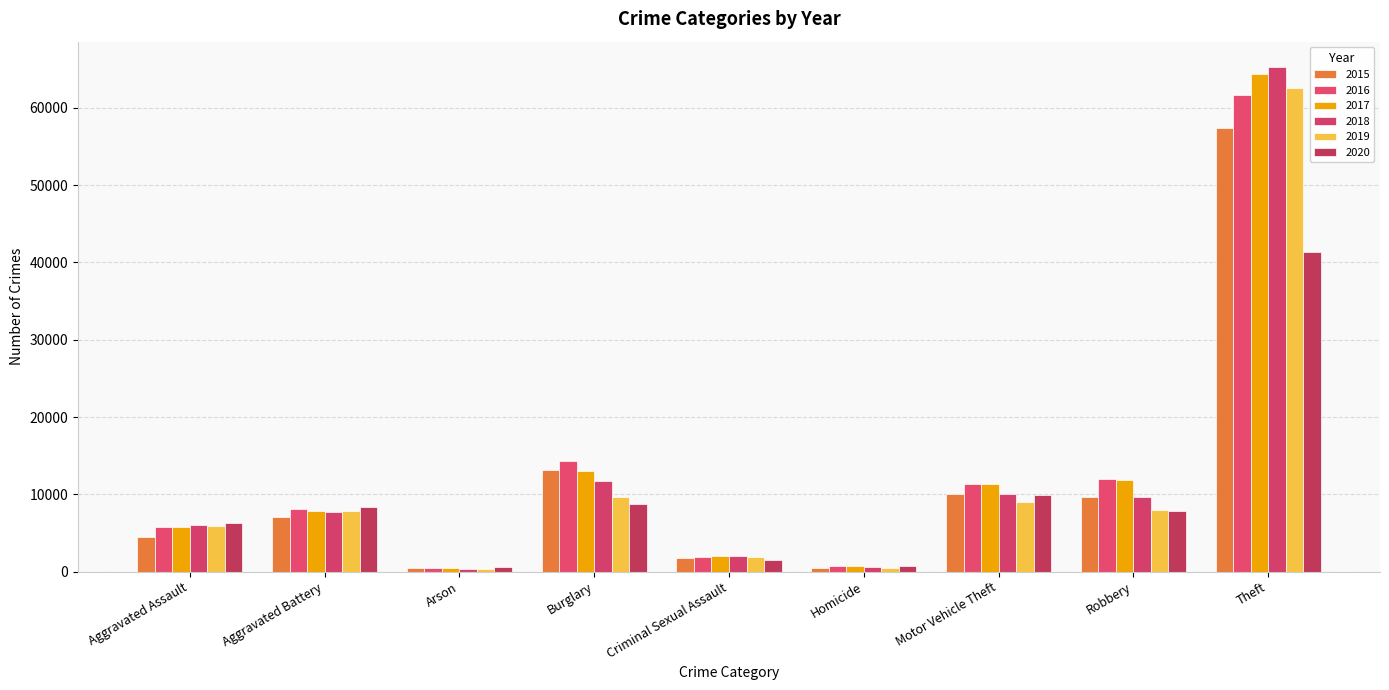

The value of 2018 at Aggravated Assault is 6002. True or false?

True